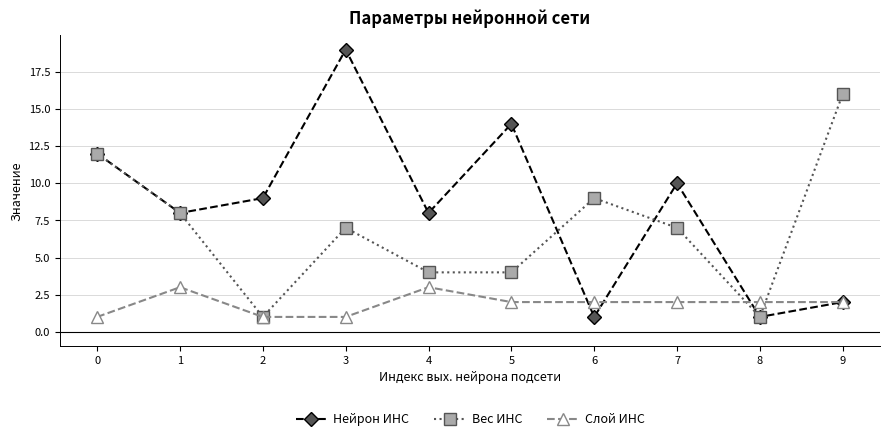

What is the greatest value displayed?

19